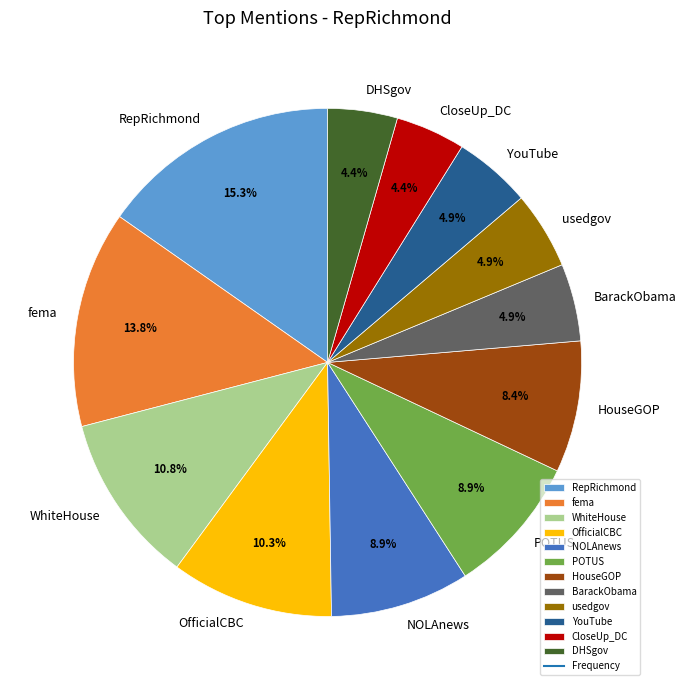

Is there a majority slice in this chart?

No